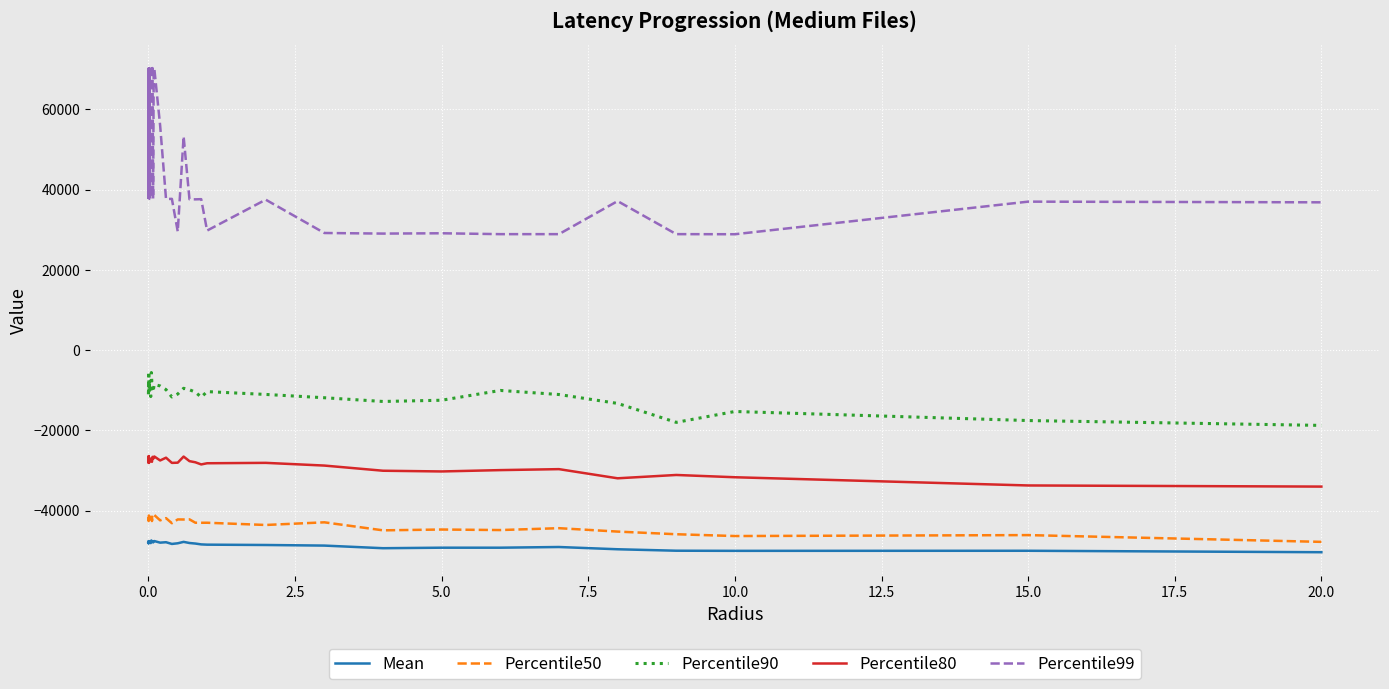

True or false: Percentile99 and Percentile80 cross at least once.

False